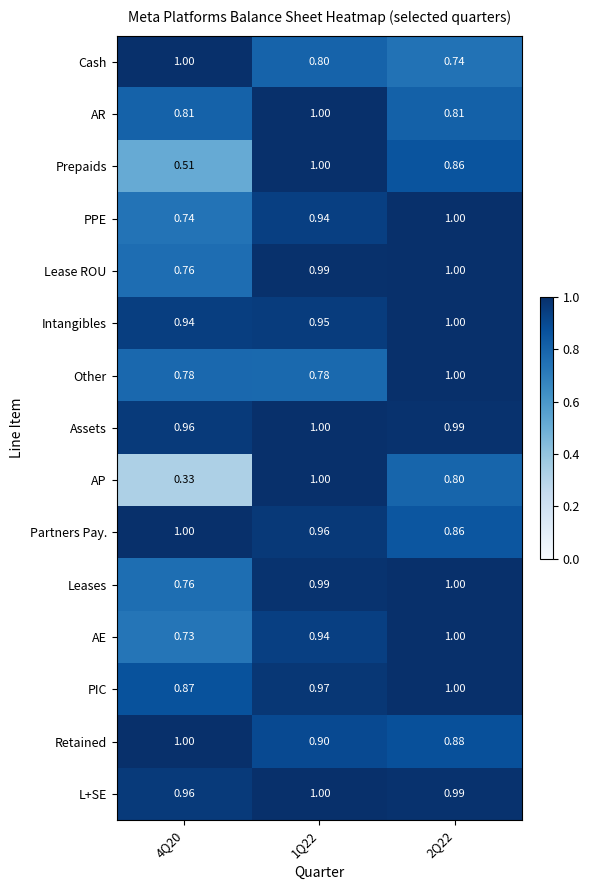

Is the value of AE at 2Q22 greater than the value of Leases at 4Q20?

Yes